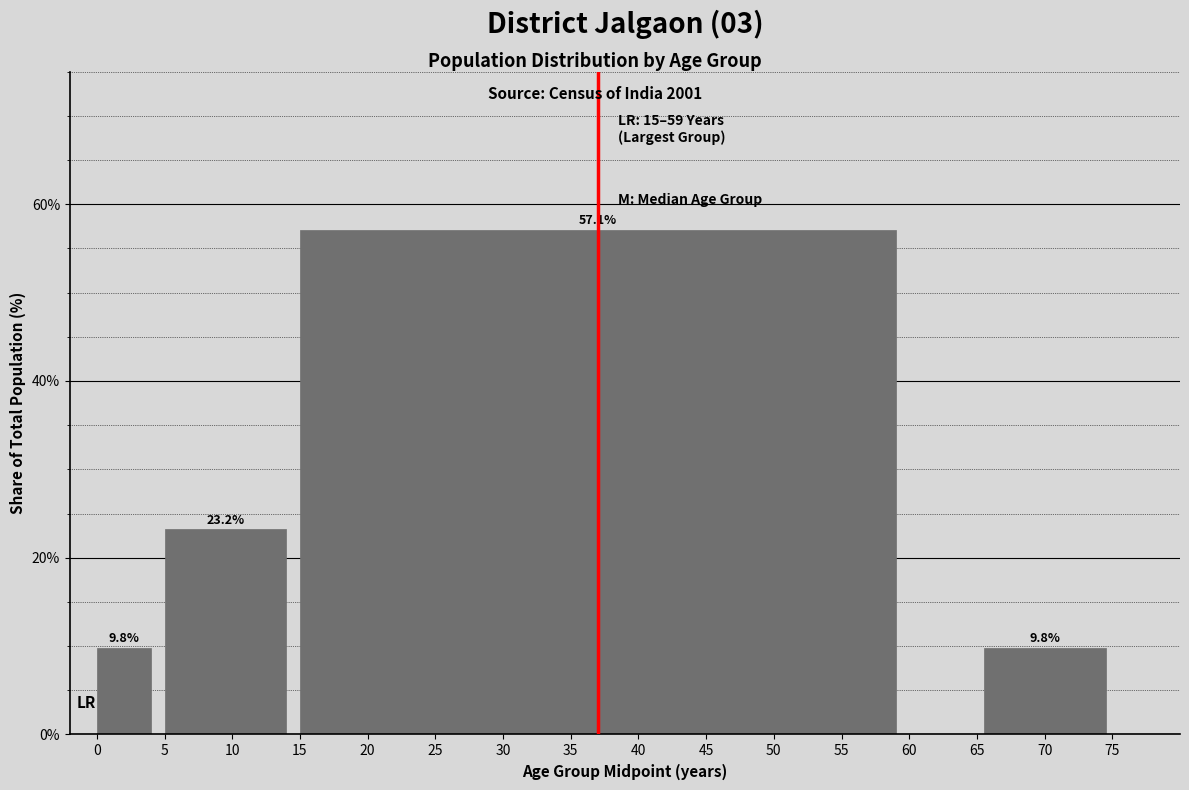

Reading right to left, extract all data points from this chart.

9.8	57.1	23.2	9.8